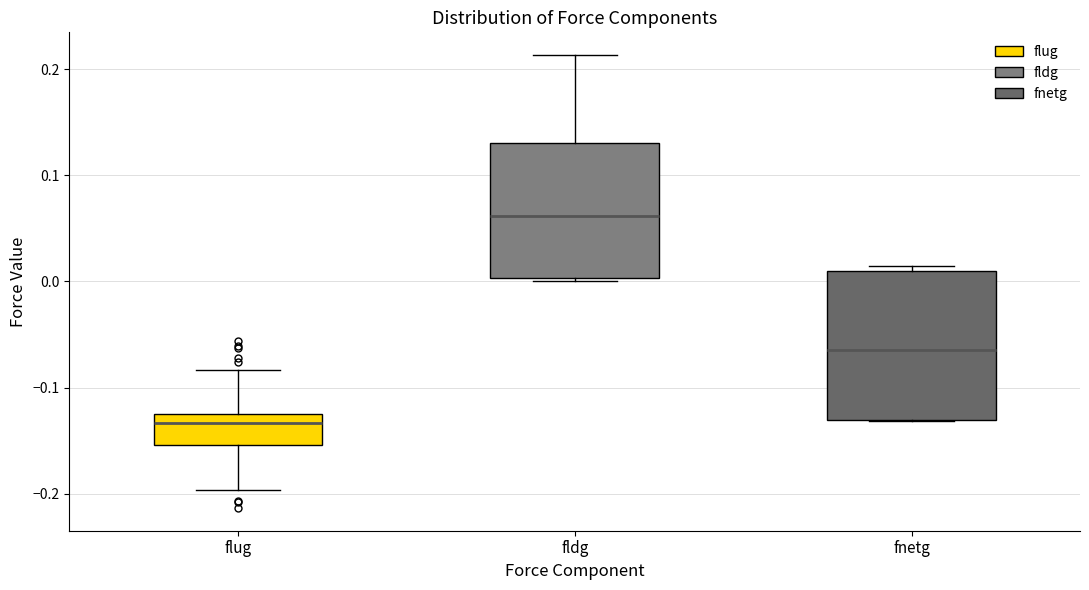

Where is the lower edge of the box for fldg on the y-axis? The values are not printed on the chart, so give them approximately, as read against the axis.

0.00